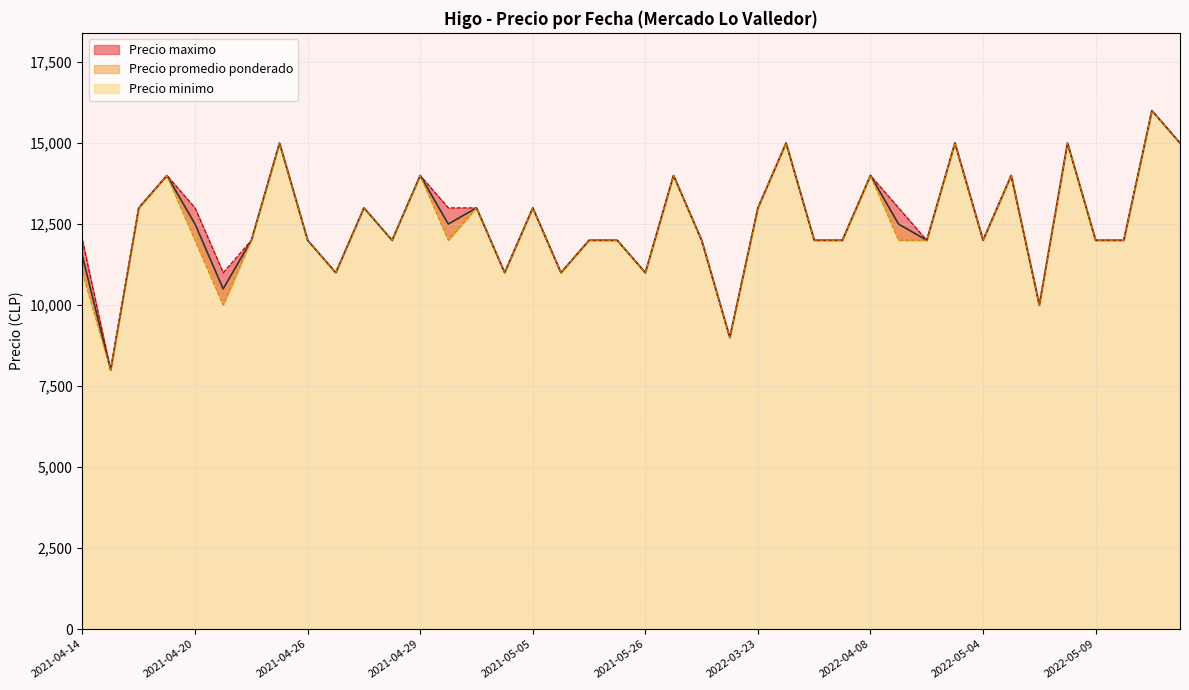

True or false: Precio minimo and Precio maximo cross at least once.

False